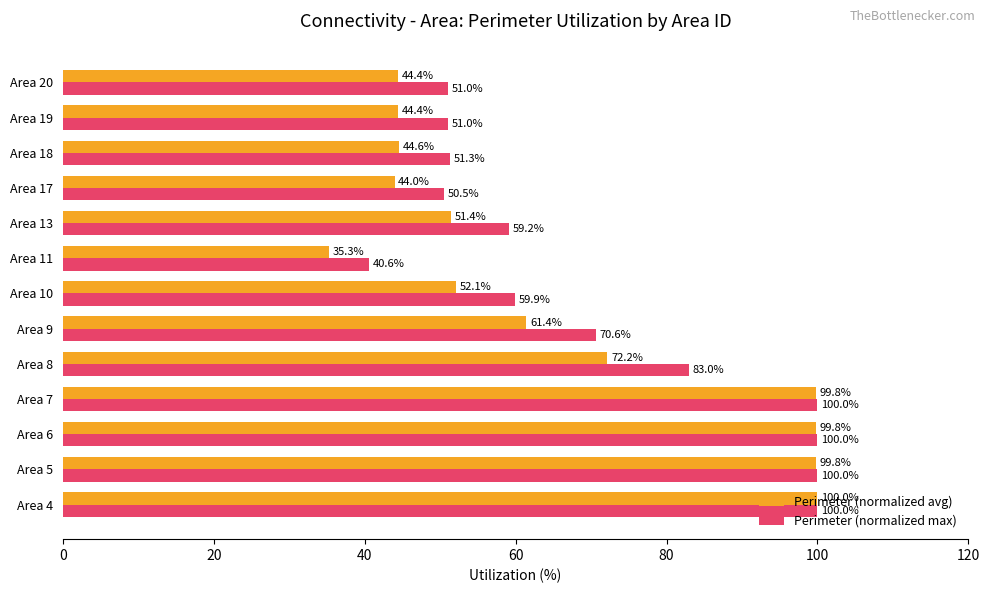

Which series changed the most between Area 9 and Area 17?

Perimeter (normalized max)